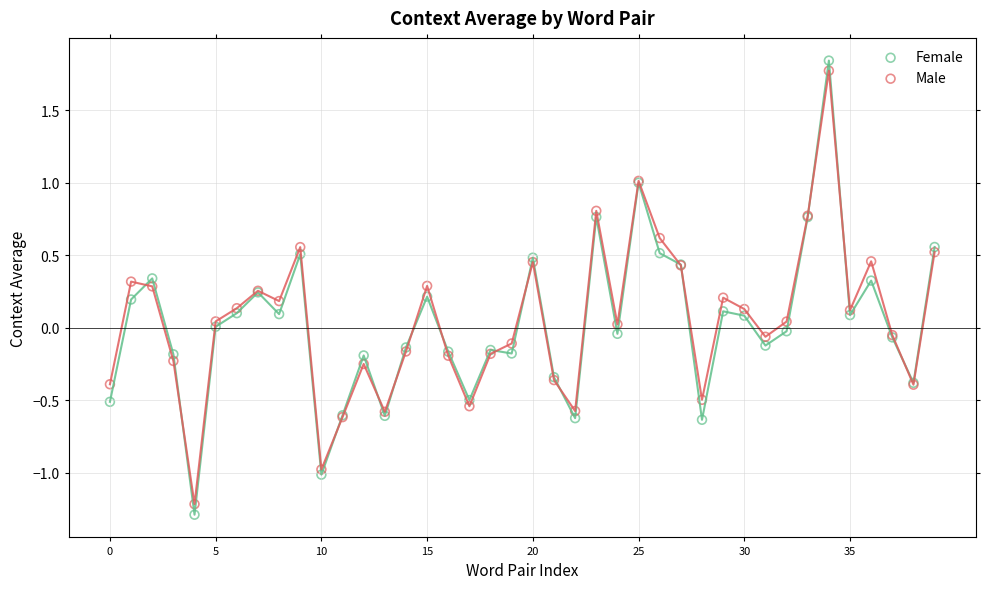

What are all the series names shown in the legend?

Female, Male